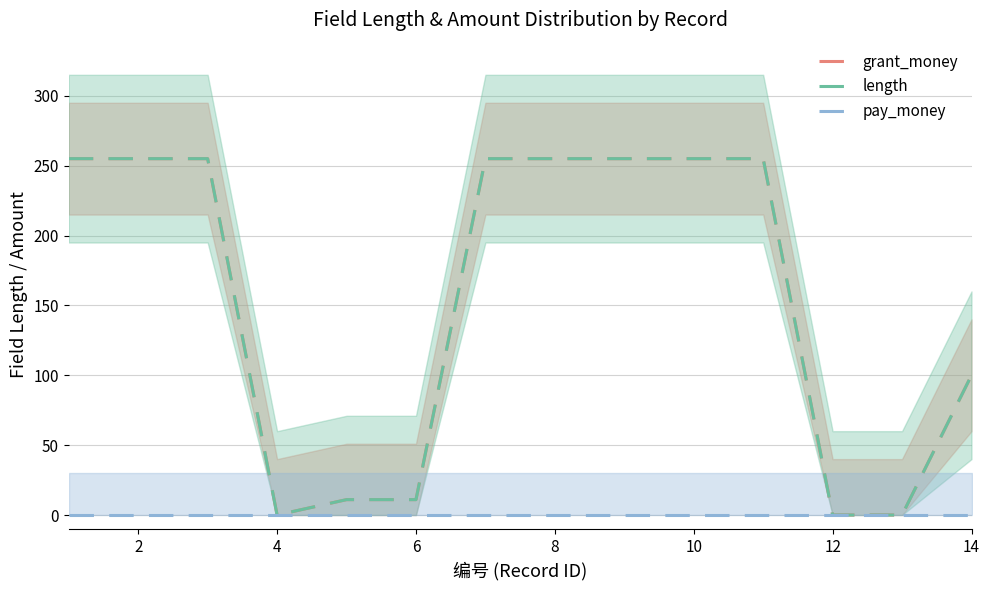

True or false: pay_money has more than 0 interior local peaks.

False